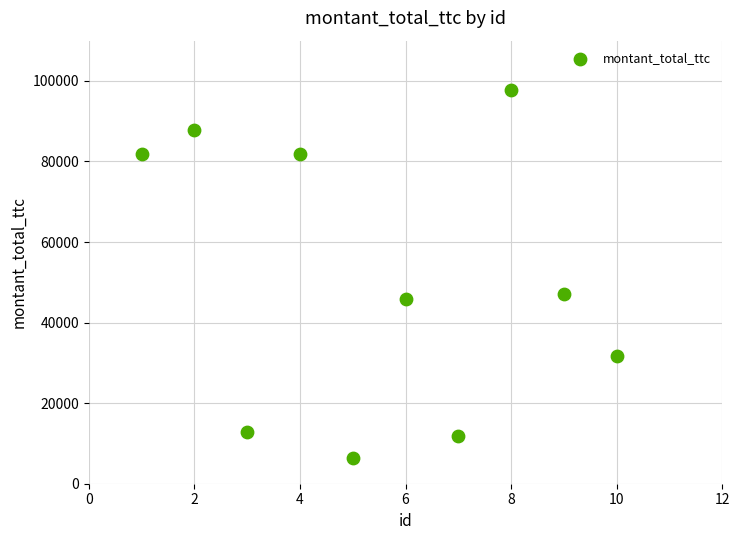

What Y value in the scatter plot is closest to 52059?

47125